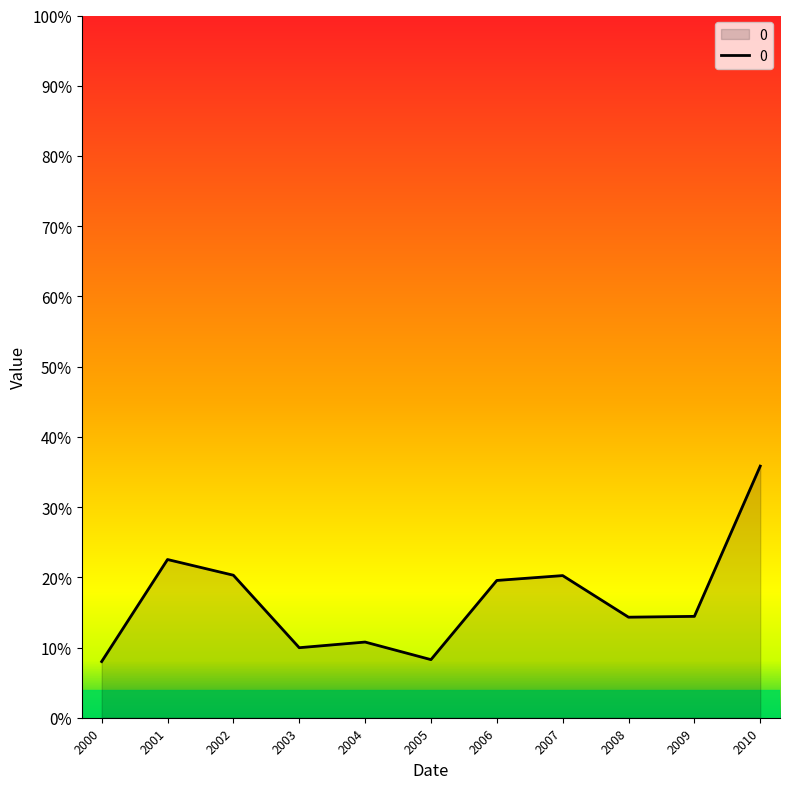

Is this an area chart (filled region under the line)?

Yes